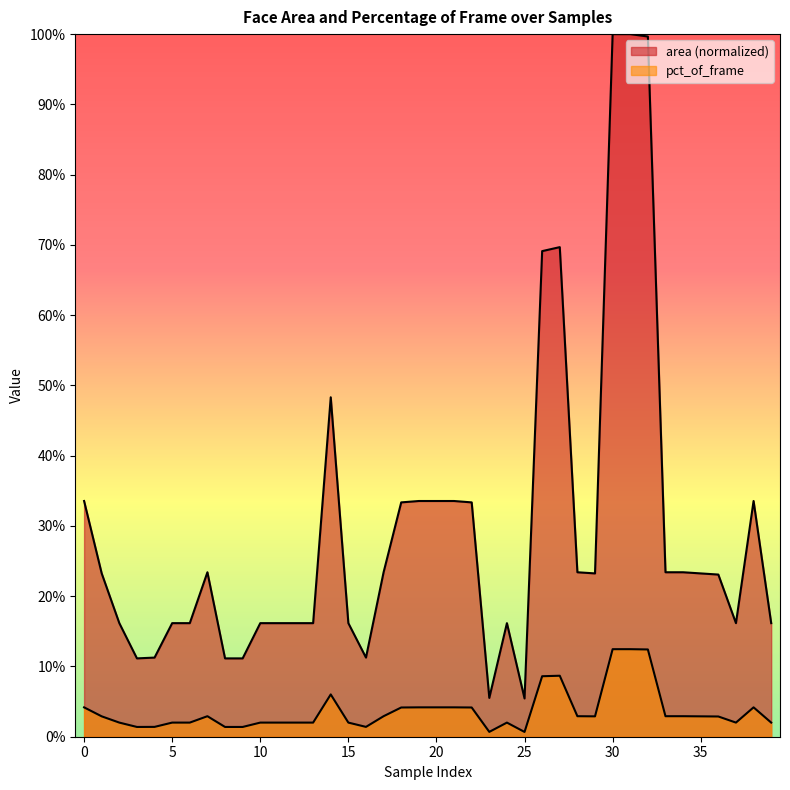

Reading left to right, transcribe all the data shown in this chart.

area: 0=0.3	1=0.2	2=0.2	3=0.1	4=0.1	5=0.2	6=0.2	7=0.2	8=0.1	9=0.1	10=0.2	11=0.2	12=0.2	13=0.2	14=0.5	15=0.2	16=0.1	17=0.2	18=0.3	19=0.3	20=0.3	21=0.3	22=0.3	23=0.1	24=0.2	25=0.1	26=0.7	27=0.7	28=0.2	29=0.2	30=1.0	31=1.0	32=1.0	33=0.2	34=0.2	35=0.2	36=0.2	37=0.2	38=0.3	39=0.2
pct_of_frame: 0=0.0	1=0.0	2=0.0	3=0.0	4=0.0	5=0.0	6=0.0	7=0.0	8=0.0	9=0.0	10=0.0	11=0.0	12=0.0	13=0.0	14=0.1	15=0.0	16=0.0	17=0.0	18=0.0	19=0.0	20=0.0	21=0.0	22=0.0	23=0.0	24=0.0	25=0.0	26=0.1	27=0.1	28=0.0	29=0.0	30=0.1	31=0.1	32=0.1	33=0.0	34=0.0	35=0.0	36=0.0	37=0.0	38=0.0	39=0.0